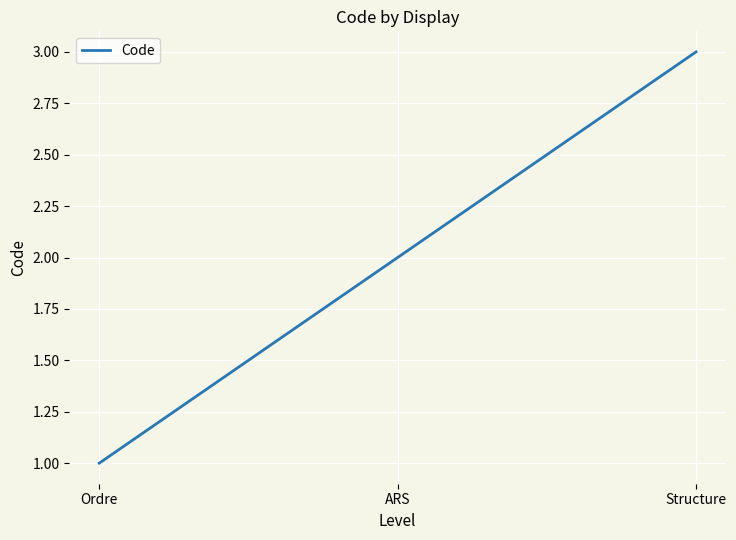

What is the maximum value shown in the chart?

3